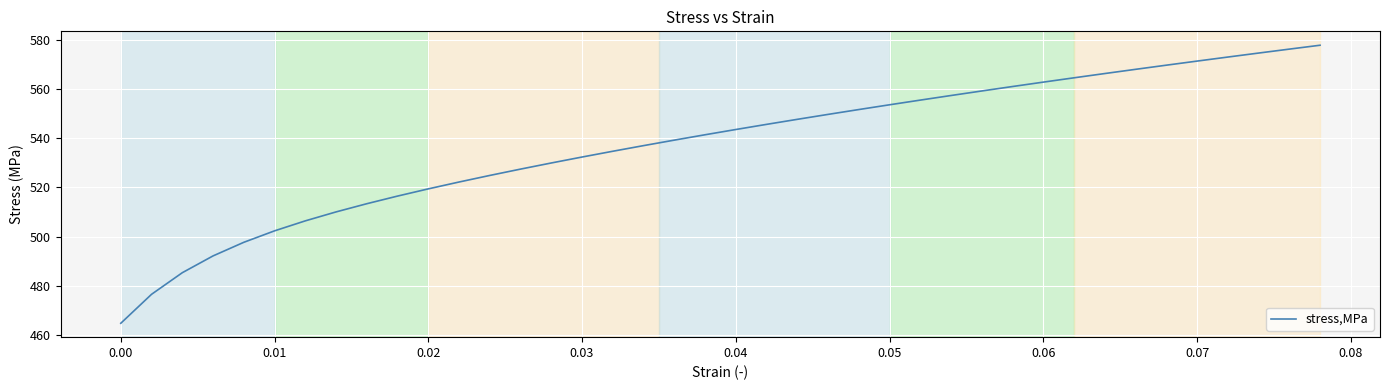

What is the difference between the maximum and minimum values?

112.8